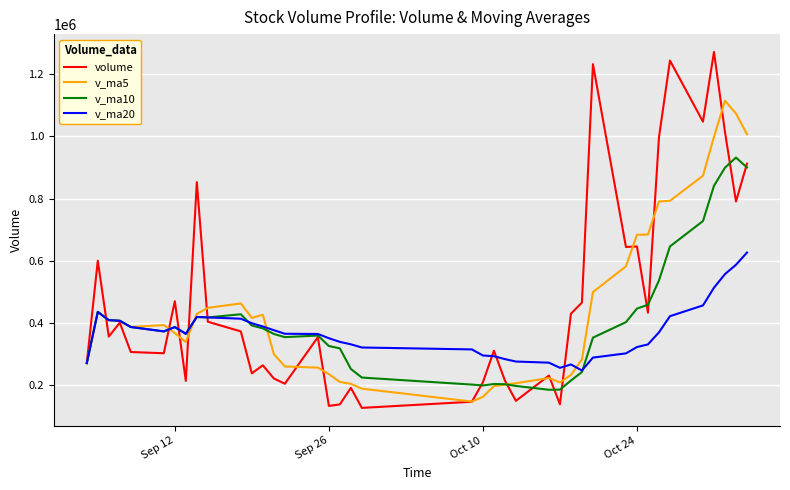

List the series in order of their peak value, highest first.

volume, v_ma5, v_ma10, v_ma20